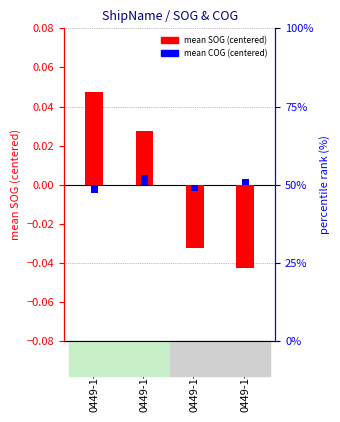

How many positive values does the mean SOG (centered) series have?

2